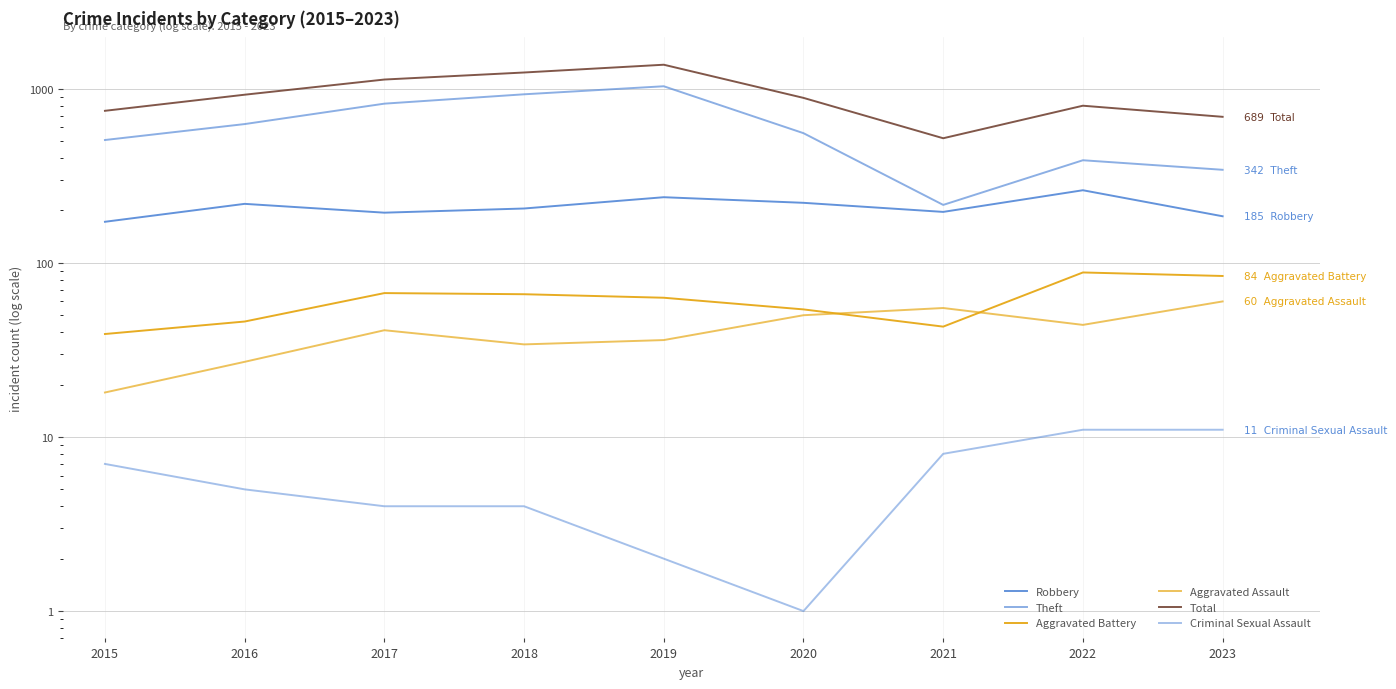

Does the chart display data point markers on the line(s)?

No